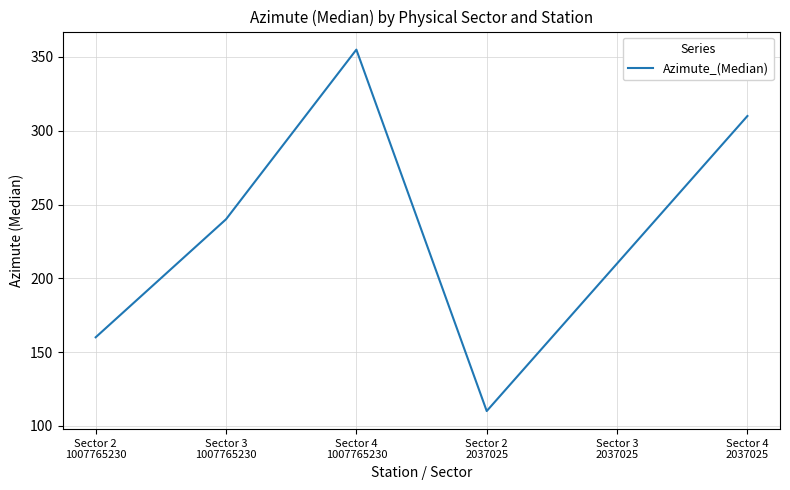

What position from the left is Sector 4
1007765230?

3